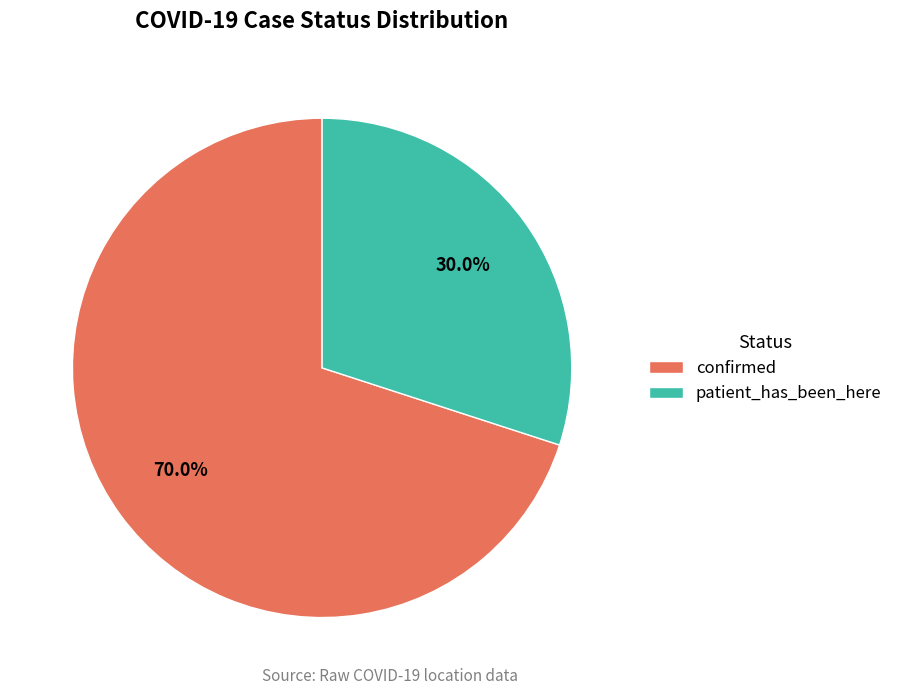

To the nearest percent, what percentage of the pie is patient_has_been_here?

30%